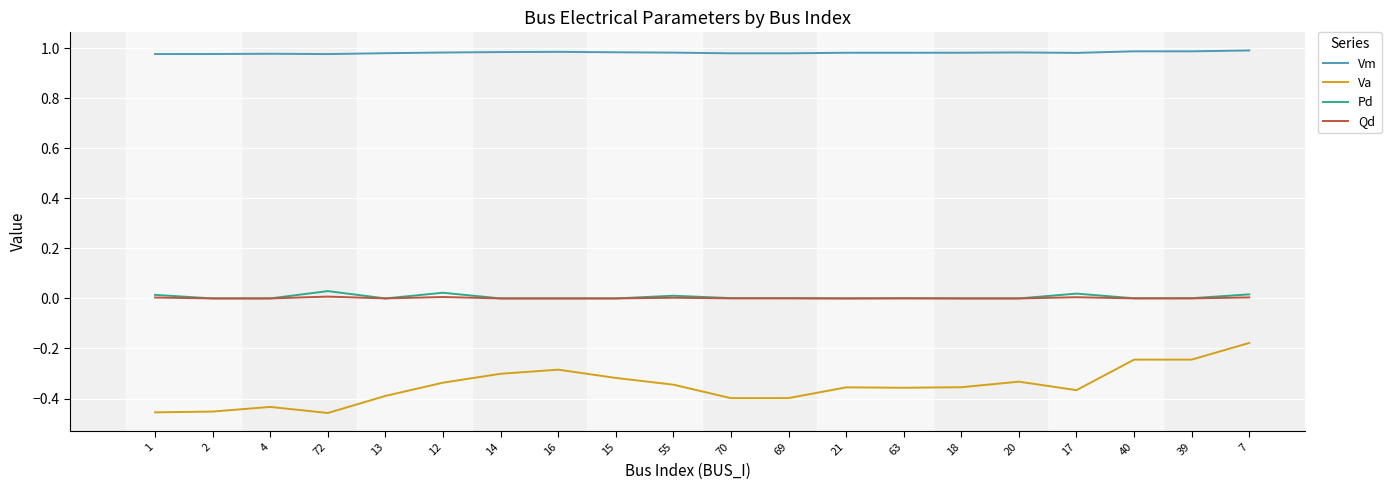

True or false: Va and Pd intersect in this chart.

False